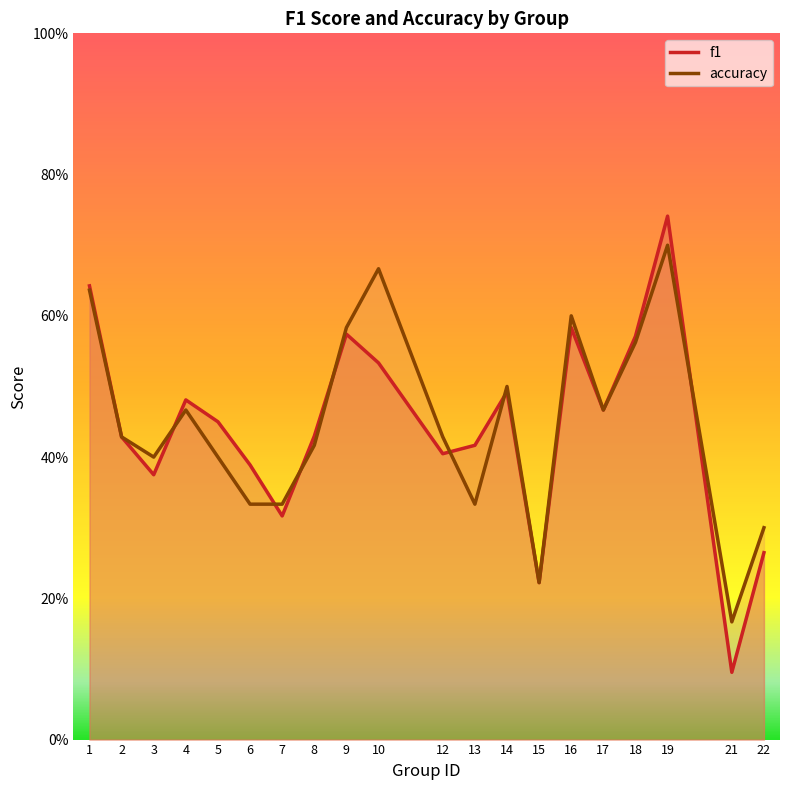

Where is the first local maximum for accuracy?

4